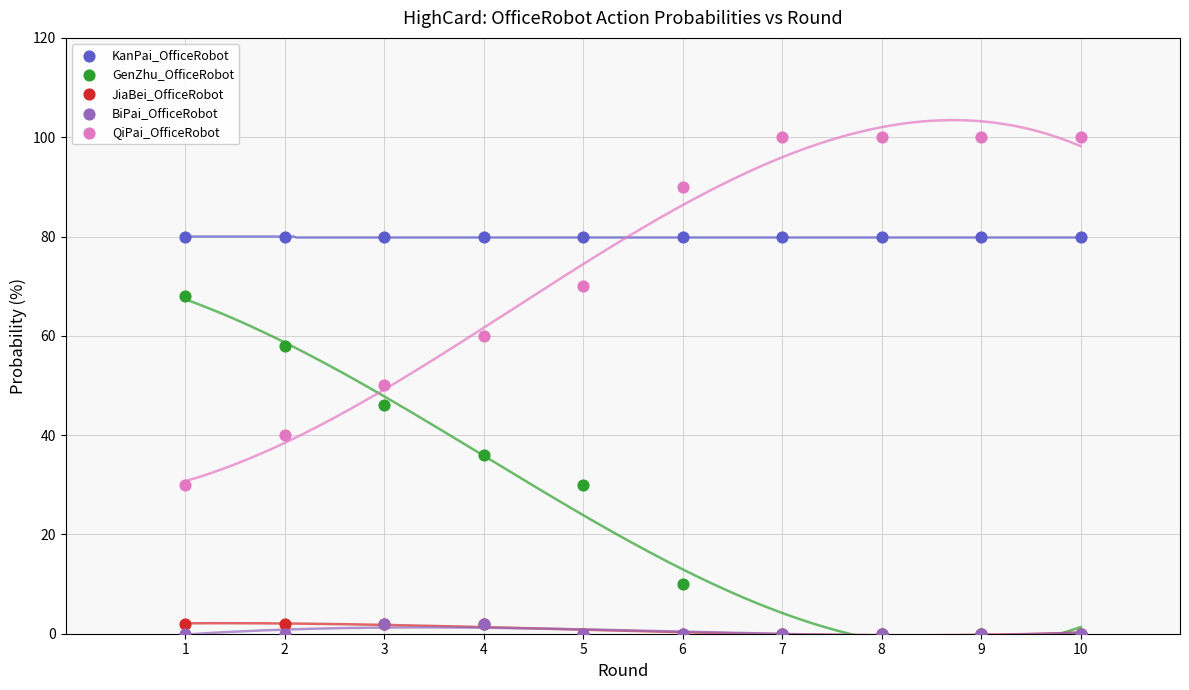

Which series contains the highest Y value?

QiPai_OfficeRobot